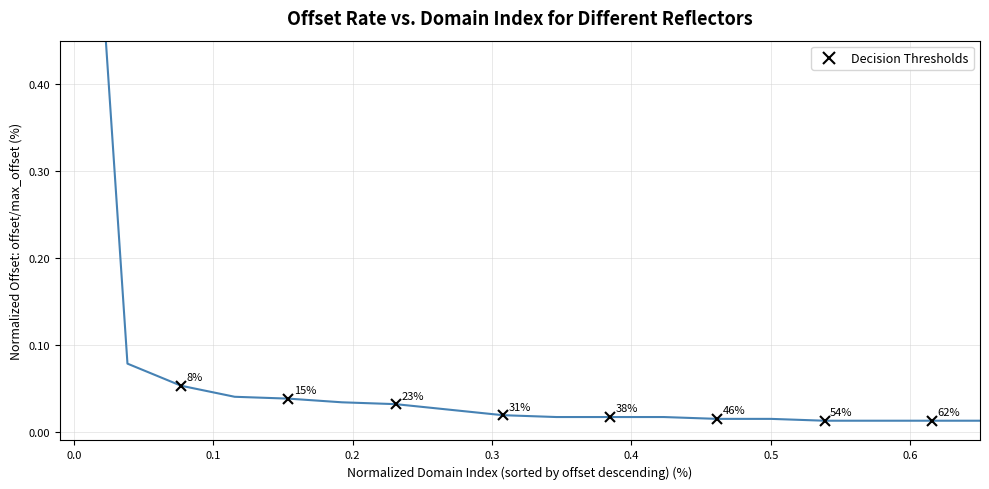

True or false: the data shows 0.5 at 26.

False